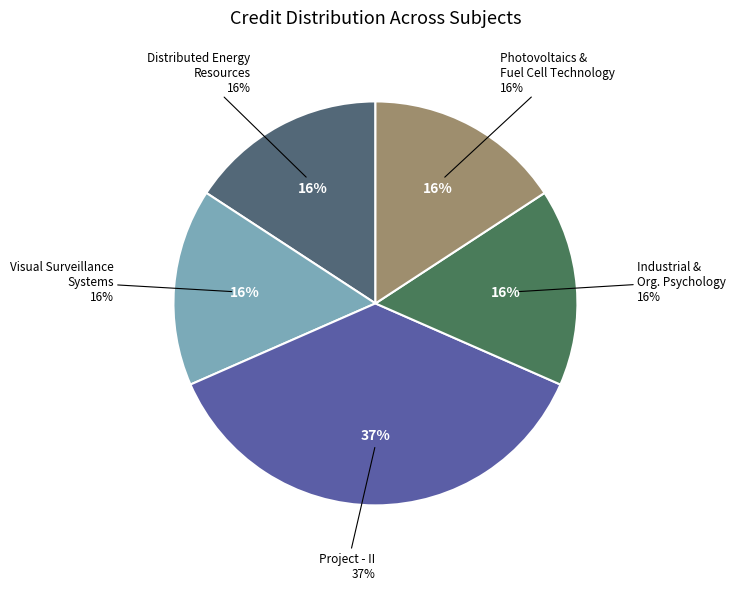

How many segments does this pie chart have?

5